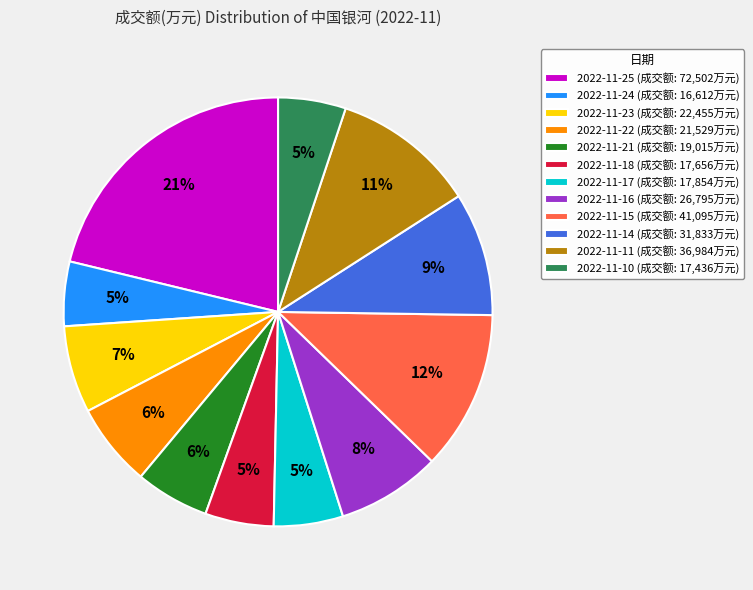

Do 2022-11-16 (成交额: 26,795万元) and 2022-11-14 (成交额: 31,833万元) together represent more than half of the pie?

No